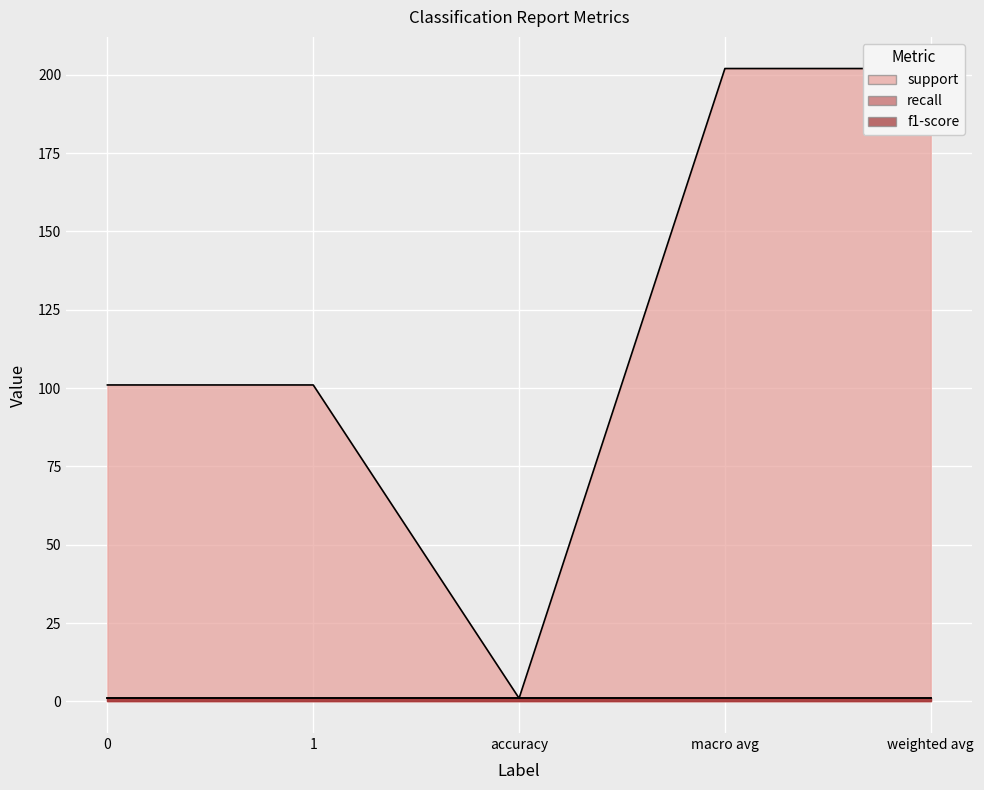

How many interior local valleys does the support series have?

1